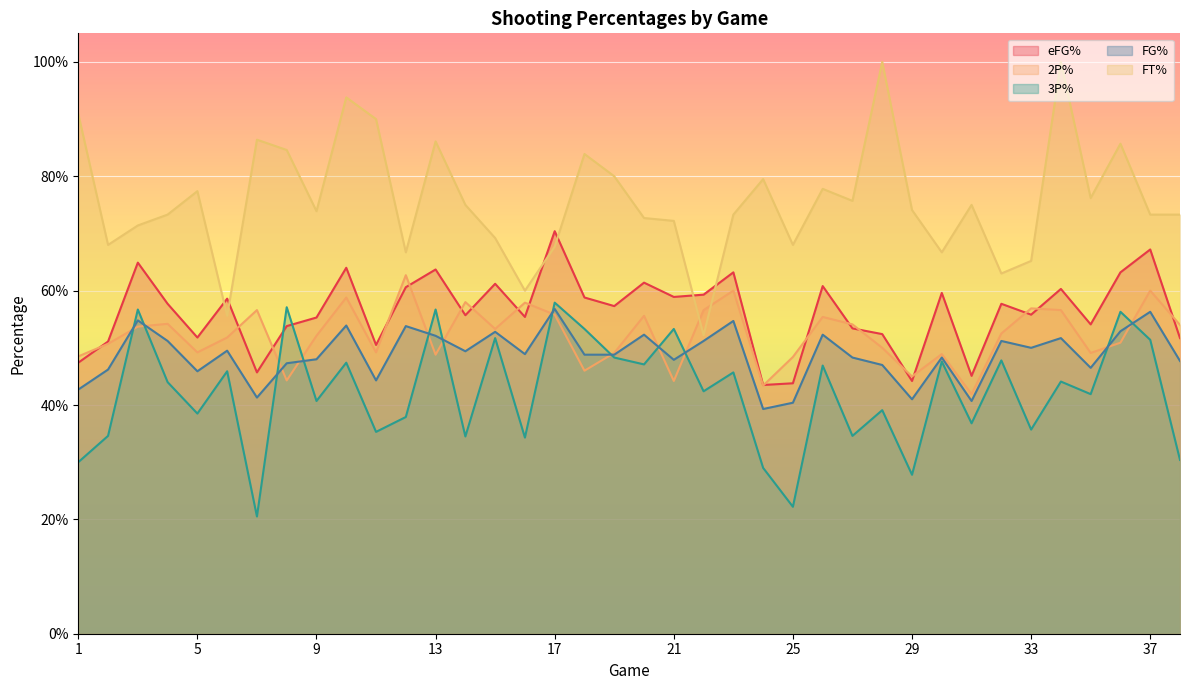

Reading left to right, extract all data points from this chart.

eFG%: 1=0.5	2=0.5	3=0.6	4=0.6	5=0.5	6=0.6	7=0.5	8=0.5	9=0.6	10=0.6	11=0.5	12=0.6	13=0.6	14=0.6	15=0.6	16=0.6	17=0.7	18=0.6	19=0.6	20=0.6	21=0.6	22=0.6	23=0.6	24=0.4	25=0.4	26=0.6	27=0.5	28=0.5	29=0.4	30=0.6	31=0.5	32=0.6	33=0.6	34=0.6	35=0.5	36=0.6	37=0.7	38=0.5
2P%: 1=0.5	2=0.5	3=0.5	4=0.5	5=0.5	6=0.5	7=0.6	8=0.4	9=0.5	10=0.6	11=0.5	12=0.6	13=0.5	14=0.6	15=0.5	16=0.6	17=0.6	18=0.5	19=0.5	20=0.6	21=0.4	22=0.6	23=0.6	24=0.4	25=0.5	26=0.6	27=0.5	28=0.5	29=0.5	30=0.5	31=0.4	32=0.5	33=0.6	34=0.6	35=0.5	36=0.5	37=0.6	38=0.5
3P%: 1=0.3	2=0.3	3=0.6	4=0.4	5=0.4	6=0.5	7=0.2	8=0.6	9=0.4	10=0.5	11=0.4	12=0.4	13=0.6	14=0.3	15=0.5	16=0.3	17=0.6	18=0.5	19=0.5	20=0.5	21=0.5	22=0.4	23=0.5	24=0.3	25=0.2	26=0.5	27=0.3	28=0.4	29=0.3	30=0.5	31=0.4	32=0.5	33=0.4	34=0.4	35=0.4	36=0.6	37=0.5	38=0.3
FG%: 1=0.4	2=0.5	3=0.5	4=0.5	5=0.5	6=0.5	7=0.4	8=0.5	9=0.5	10=0.5	11=0.4	12=0.5	13=0.5	14=0.5	15=0.5	16=0.5	17=0.6	18=0.5	19=0.5	20=0.5	21=0.5	22=0.5	23=0.5	24=0.4	25=0.4	26=0.5	27=0.5	28=0.5	29=0.4	30=0.5	31=0.4	32=0.5	33=0.5	34=0.5	35=0.5	36=0.5	37=0.6	38=0.5
FT%: 1=0.9	2=0.7	3=0.7	4=0.7	5=0.8	6=0.6	7=0.9	8=0.8	9=0.7	10=0.9	11=0.9	12=0.7	13=0.9	14=0.8	15=0.7	16=0.6	17=0.7	18=0.8	19=0.8	20=0.7	21=0.7	22=0.5	23=0.7	24=0.8	25=0.7	26=0.8	27=0.8	28=1.0	29=0.7	30=0.7	31=0.8	32=0.6	33=0.7	34=1.0	35=0.8	36=0.9	37=0.7	38=0.7